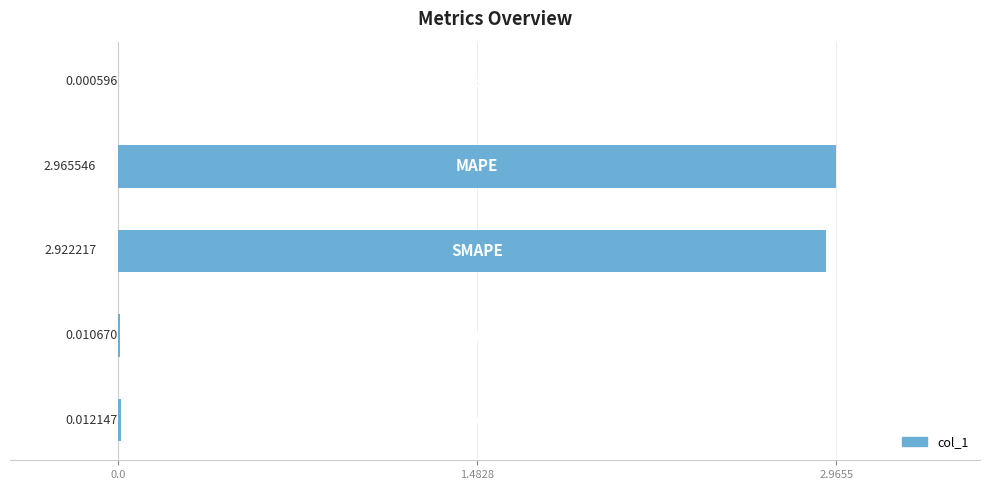

Count the number of categories in the chart.

5